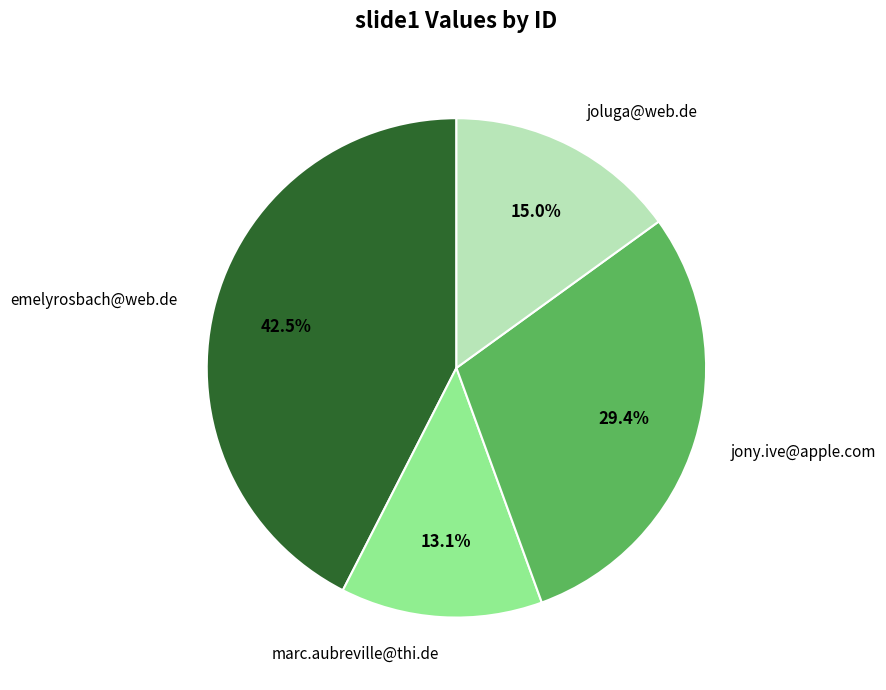

To the nearest percent, what percentage of the pie is jony.ive@apple.com?

29%